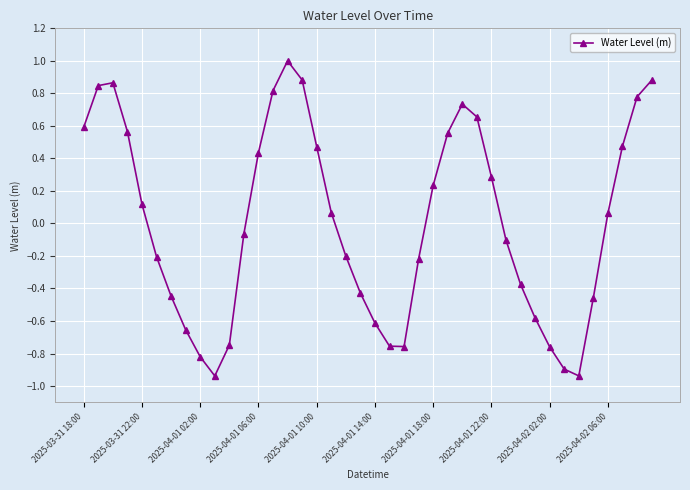

How many lines are shown in the chart?

1